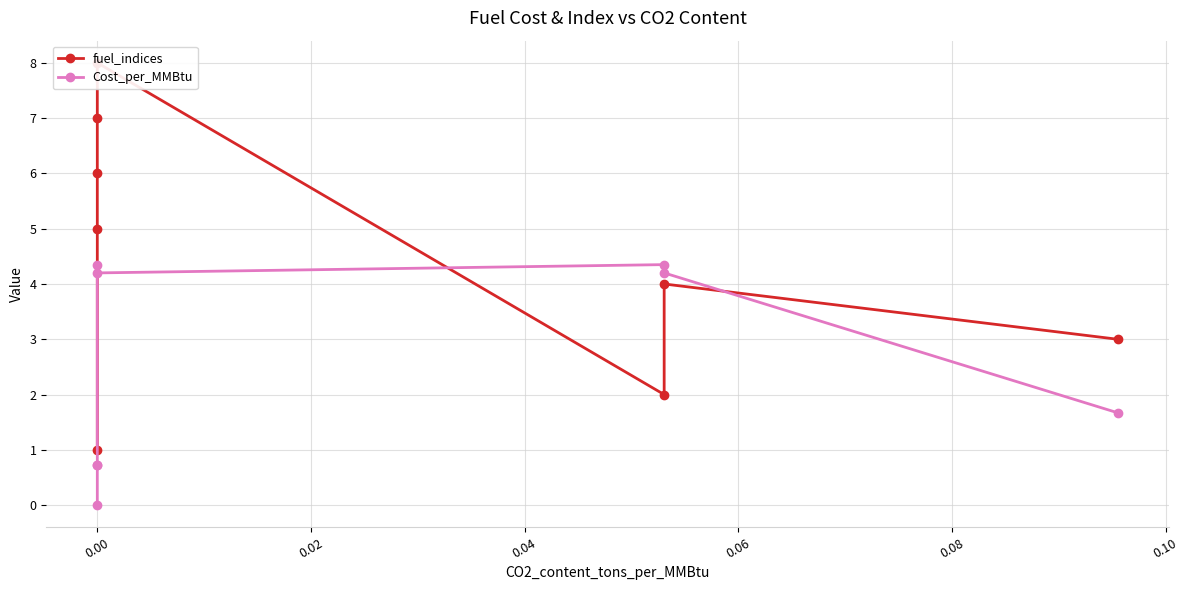

Which series ends up on top after the final intersection of Cost_per_MMBtu and fuel_indices?

fuel_indices